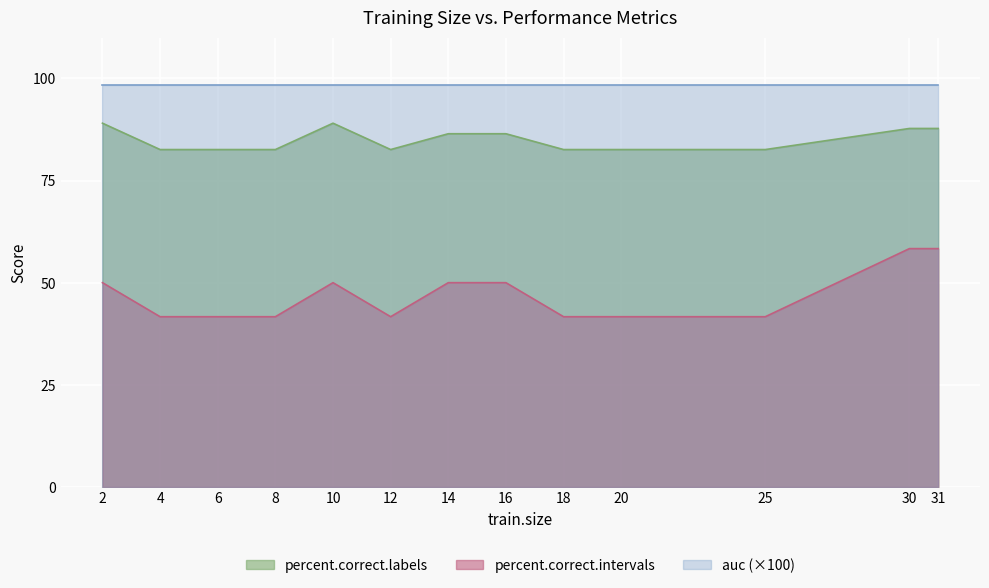

Read the percent.correct.intervals value at 2.

50.0